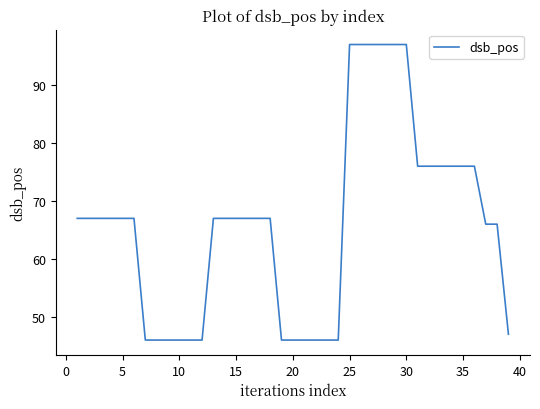

What is the maximum value shown in the chart?

97